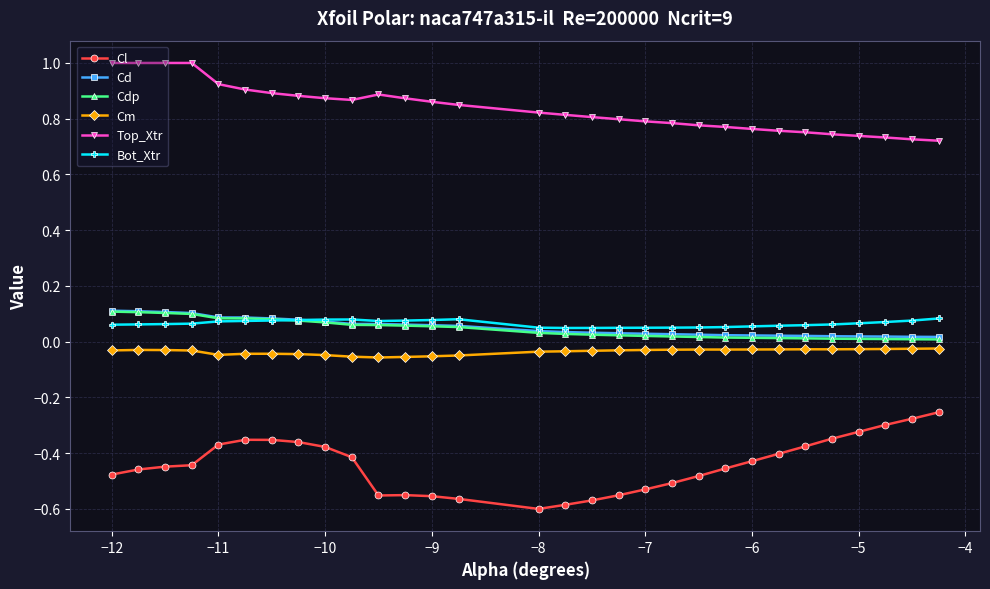

True or false: Cl and Top_Xtr intersect in this chart.

False